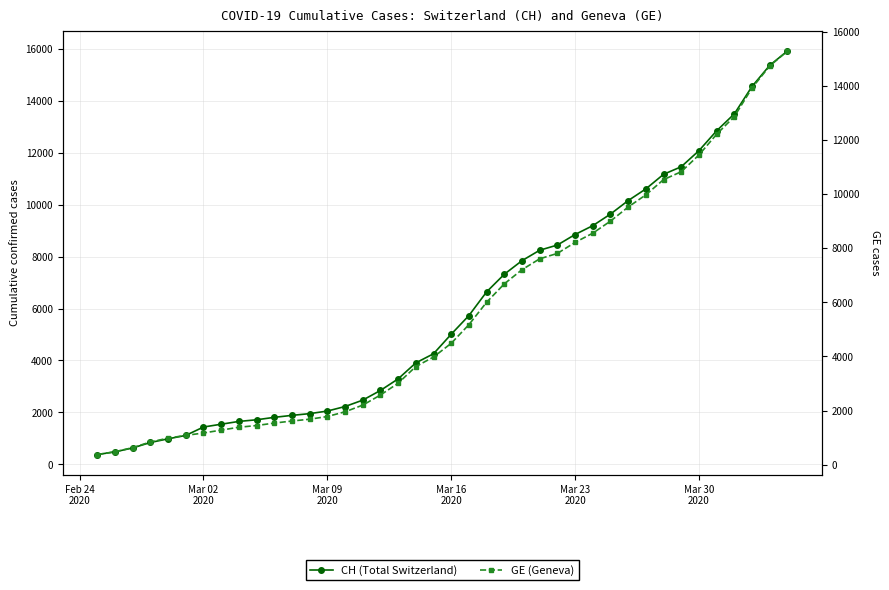

Reading left to right, transcribe all the data shown in this chart.

CH: 375	479	630	840	981	1113	1436	1544	1652	1715	1809	1885	1952	2051	2226	2472	2845	3291	3908	4259	5012	5731	6644	7323	7847	8249	8449	8855	9196	9642	10162	10613	11175	11467	12086	12852	13505	14561	15375	15926
GE: 375	479	630	840	981	1083	1171	1278	1384	1447	1538	1614	1681	1780	1955	2201	2574	3010	3627	3978	4485	5174	6002	6681	7205	7607	7807	8213	8554	9000	9520	9971	10533	10825	11444	12210	12863	13919	14733	15284